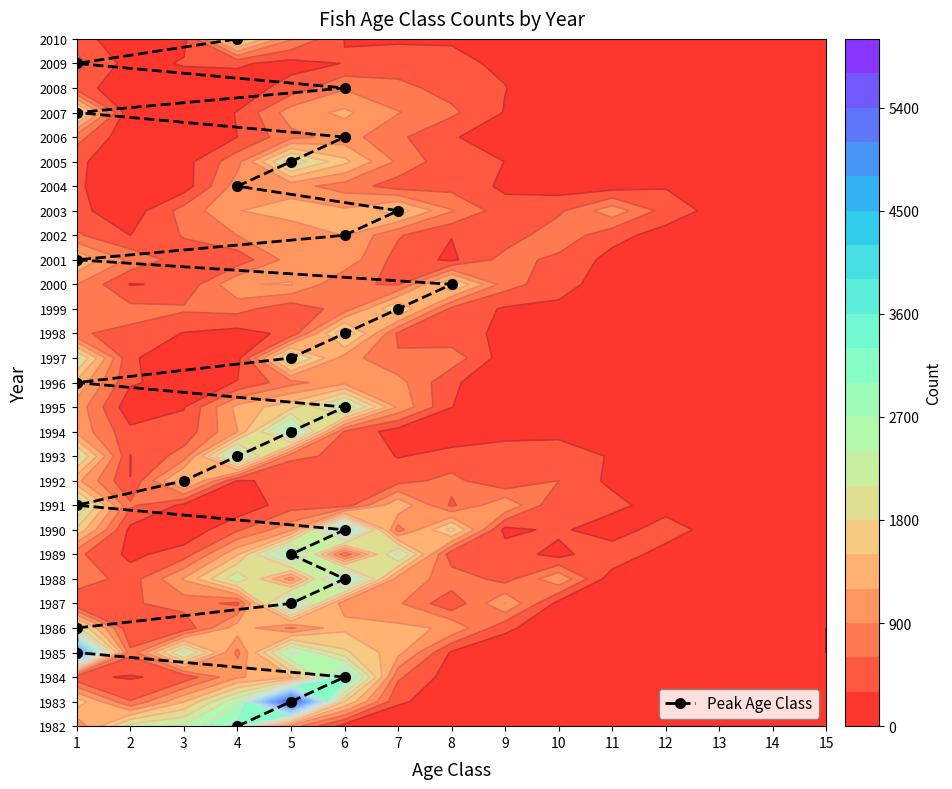

True or false: the data shows 13 at 6.

True